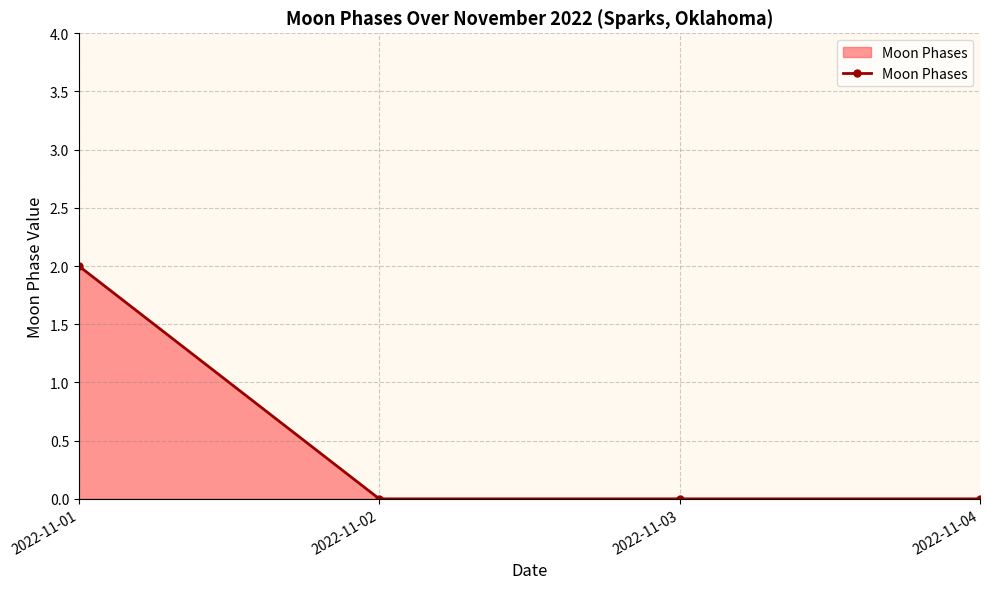

True or false: there are more than 1 points higher than both neighbors.

False